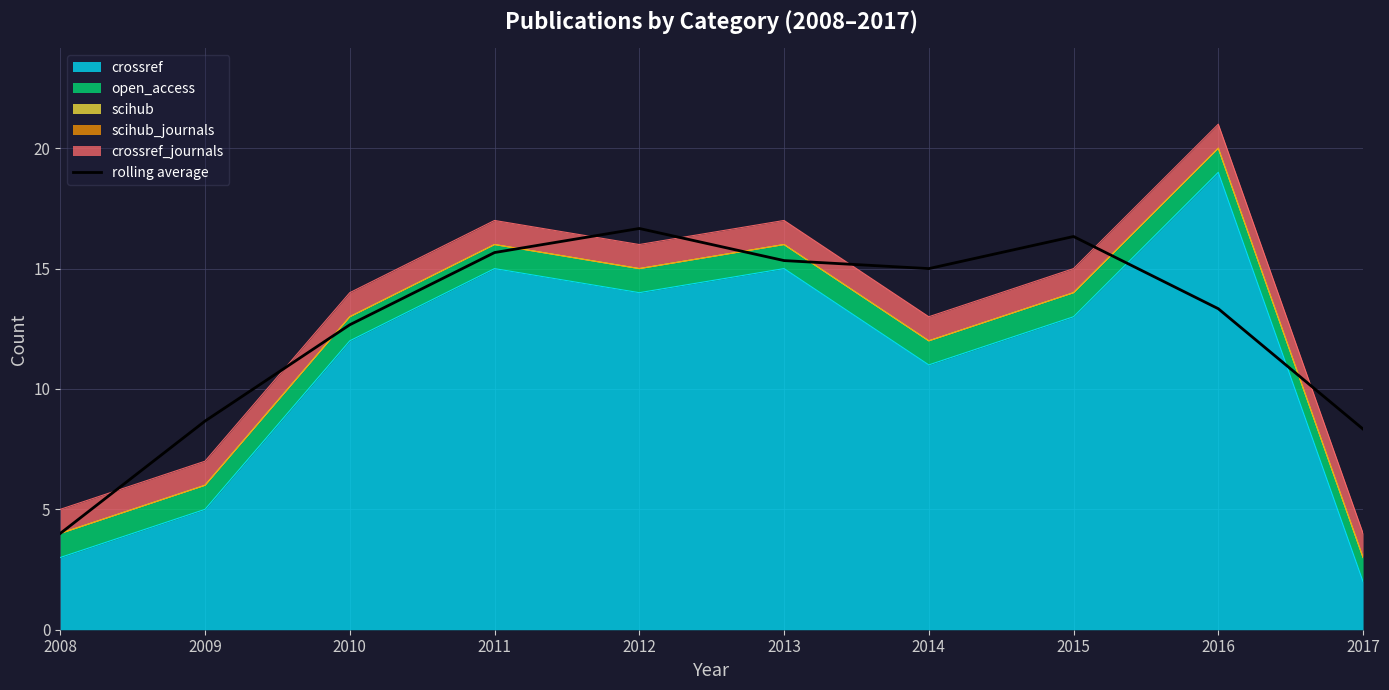

Approximately how many times larger is the value at 2009 compared to 2017?

1.0